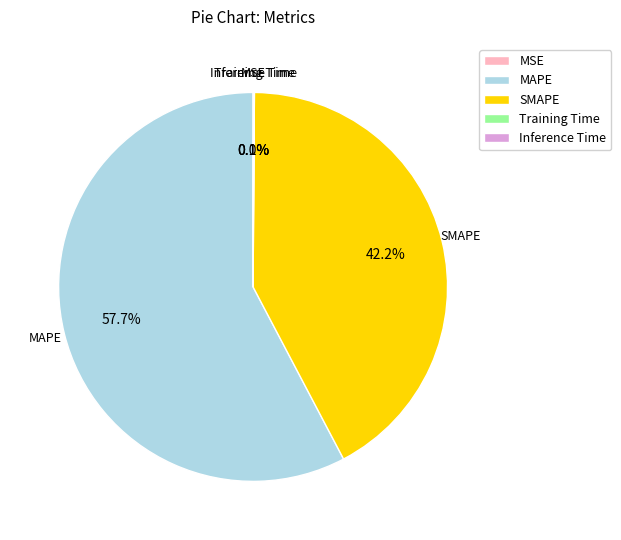

Which slice represents more than half of the pie?

MAPE